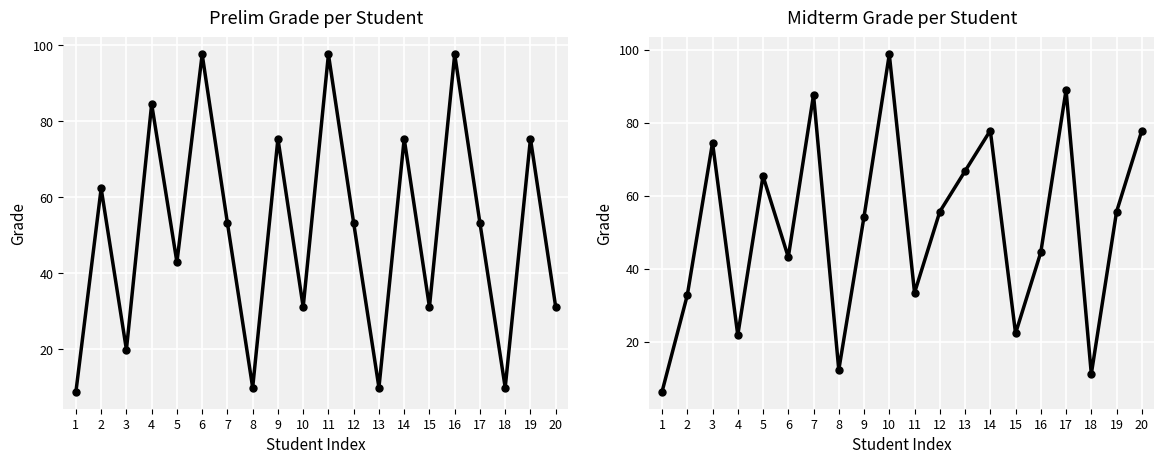

What is the value of the PRELIM GRADE point at the 15th from the left?

31.1